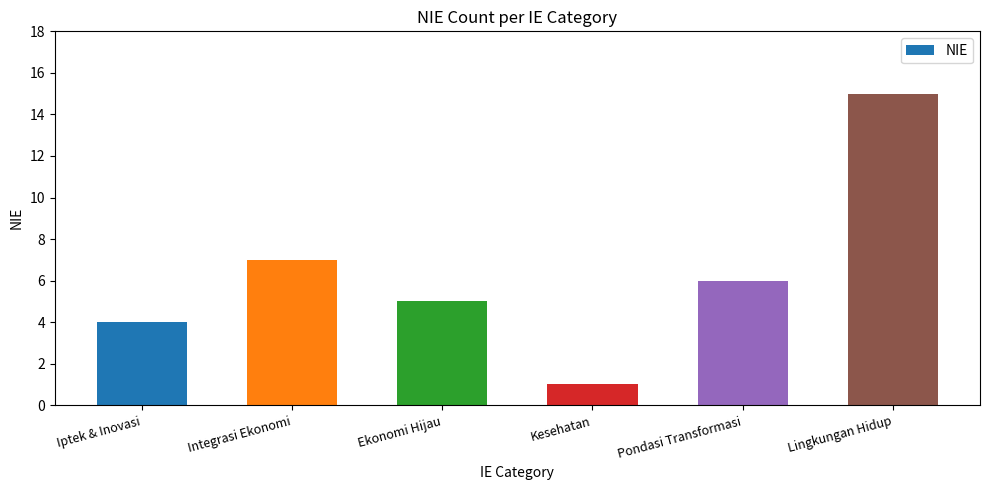

How many distinct data groups are displayed?

1